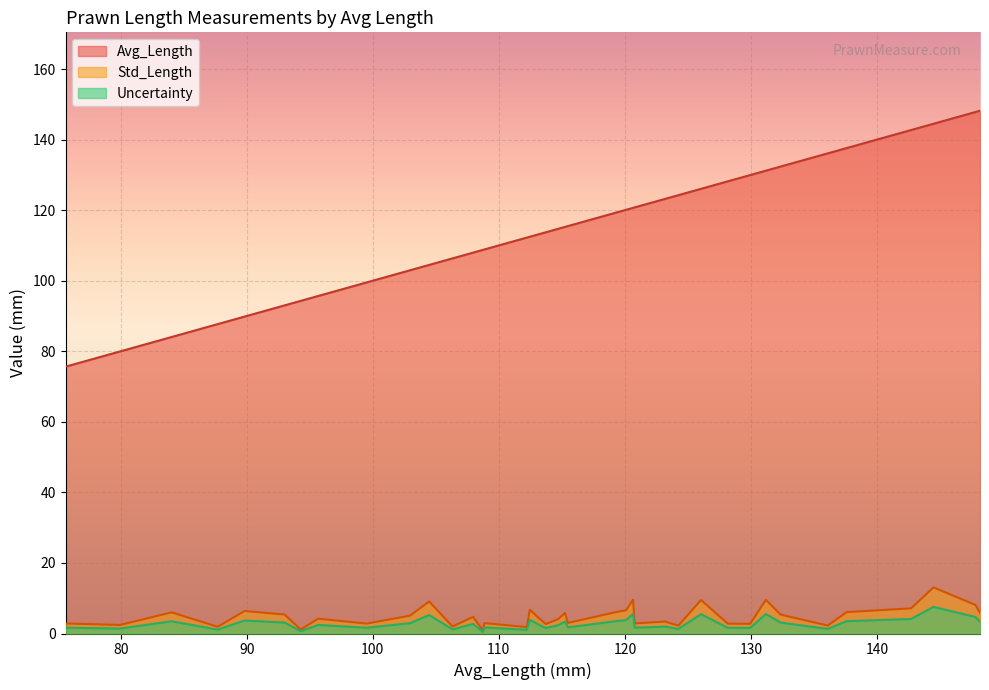

Which series has the widest spread of values?

Avg_Length